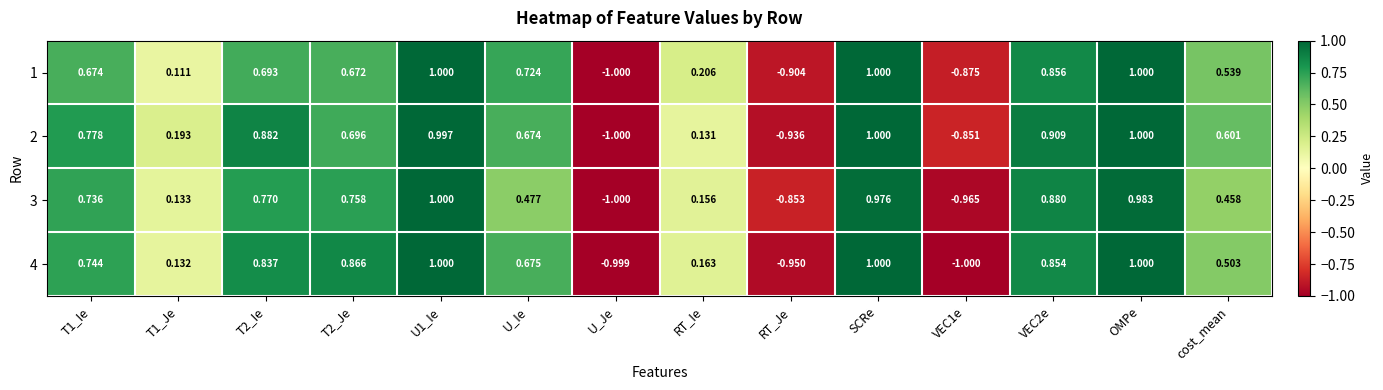

Is the value of 4 at U_Je greater than the value of 2 at U_Je?

Yes